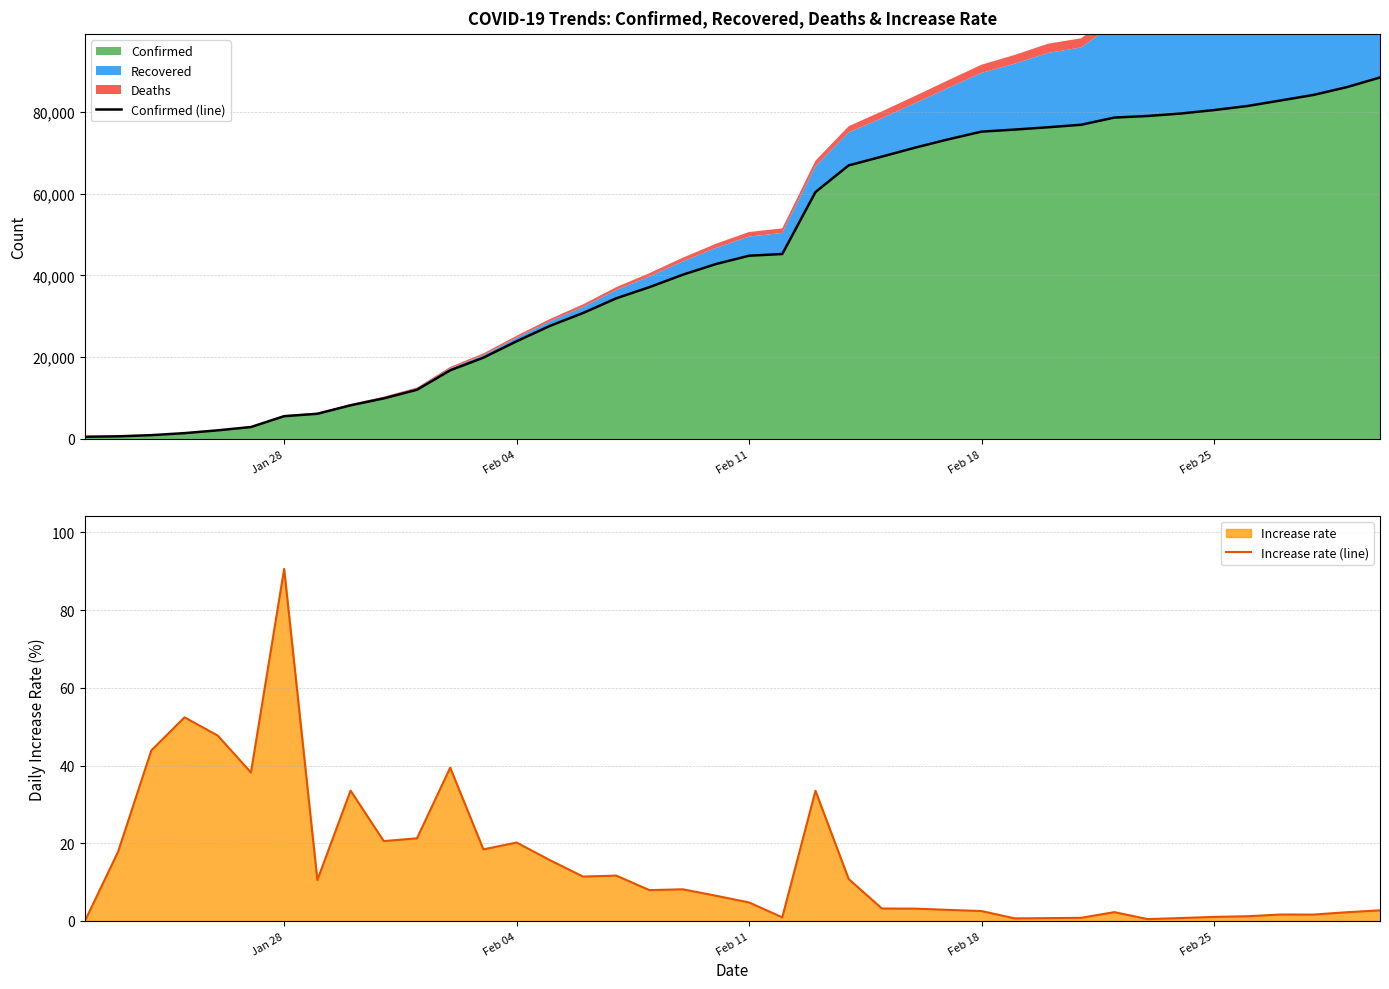

What is the maximum value for Confirmed?

88369